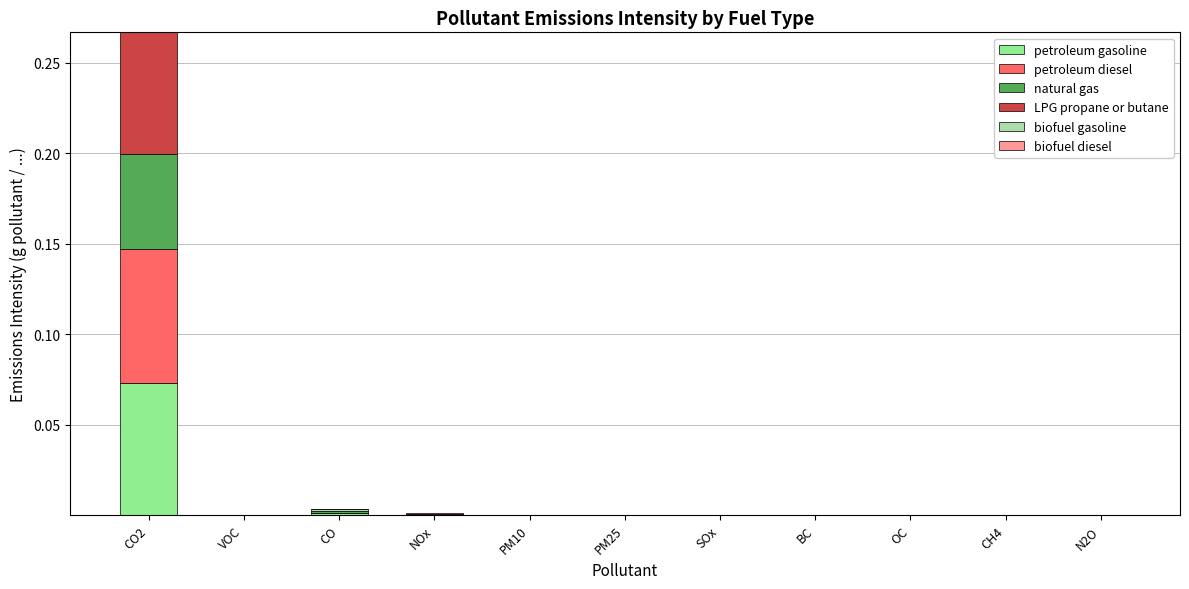

At which category is the sum across all series the highest?

CO2